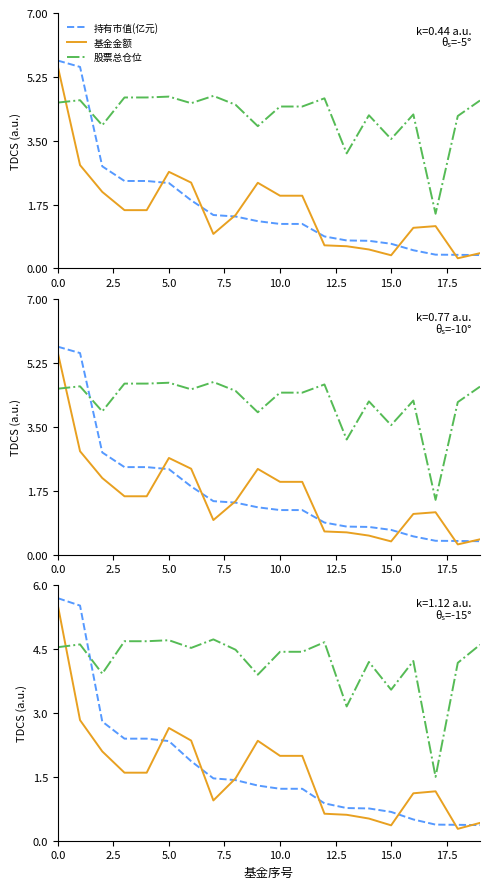

True or false: 股票总仓位 has more than 2 interior local peaks.

True